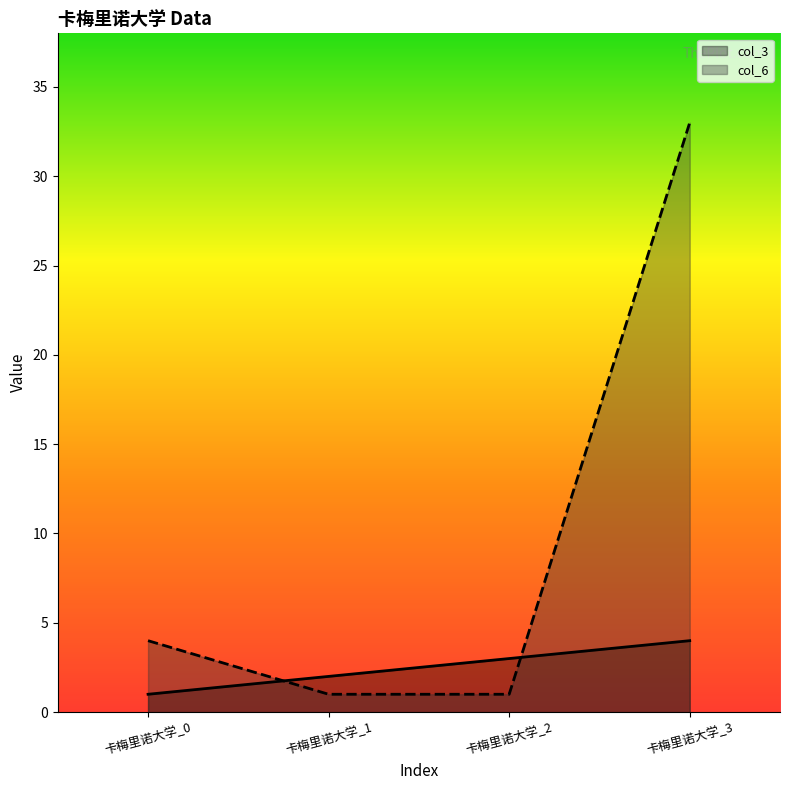

Reading right to left, list all the values displayed in this chart.

col_3: 卡梅里诺大学_3=4	卡梅里诺大学_2=3	卡梅里诺大学_1=2	卡梅里诺大学_0=1
col_6: 卡梅里诺大学_3=33	卡梅里诺大学_2=1	卡梅里诺大学_1=1	卡梅里诺大学_0=4